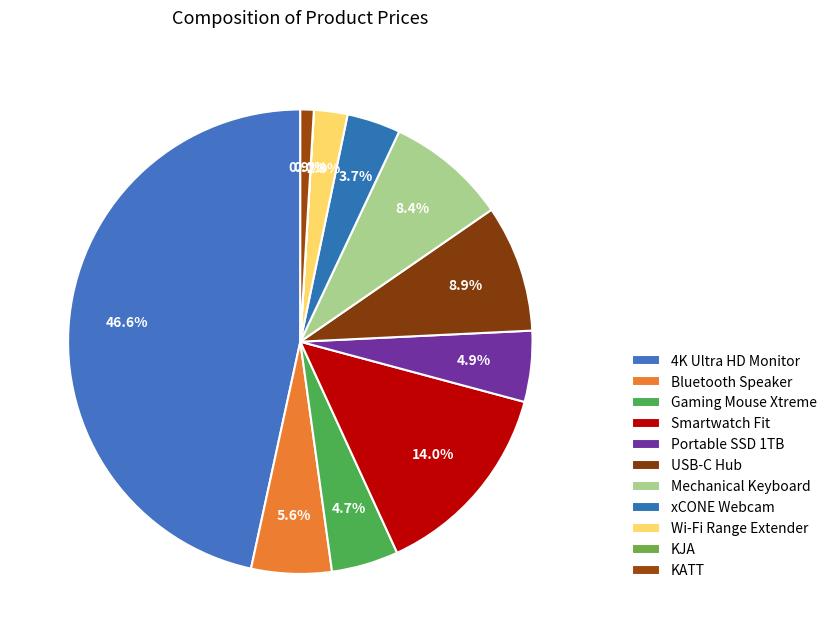

True or false: USB-C Hub accounts for 9% of the total.

True